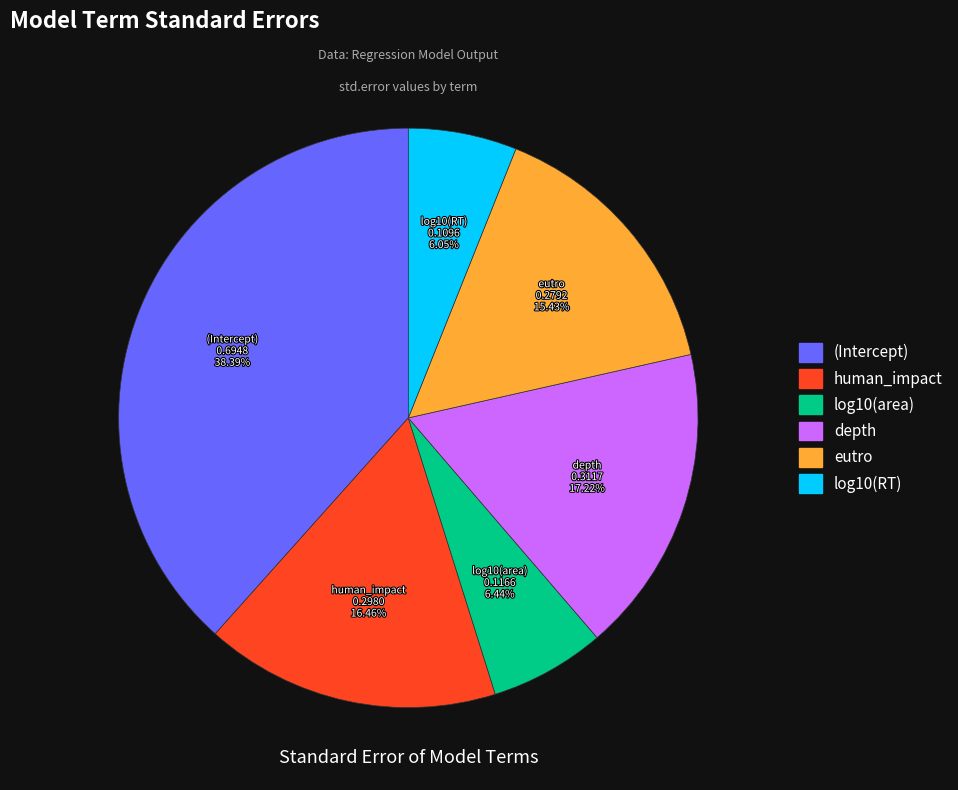

How many slices are in this pie chart?

6